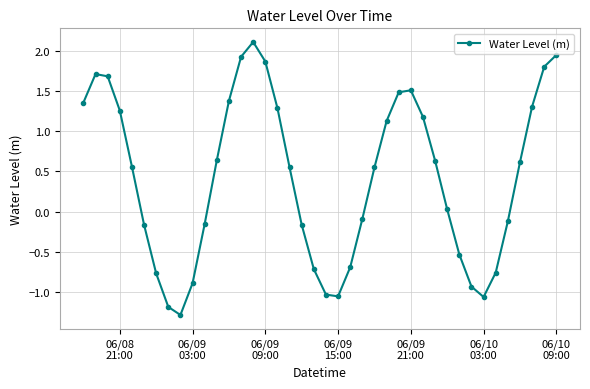

How many interior local peaks (higher than both neighbors) does the data have?

3